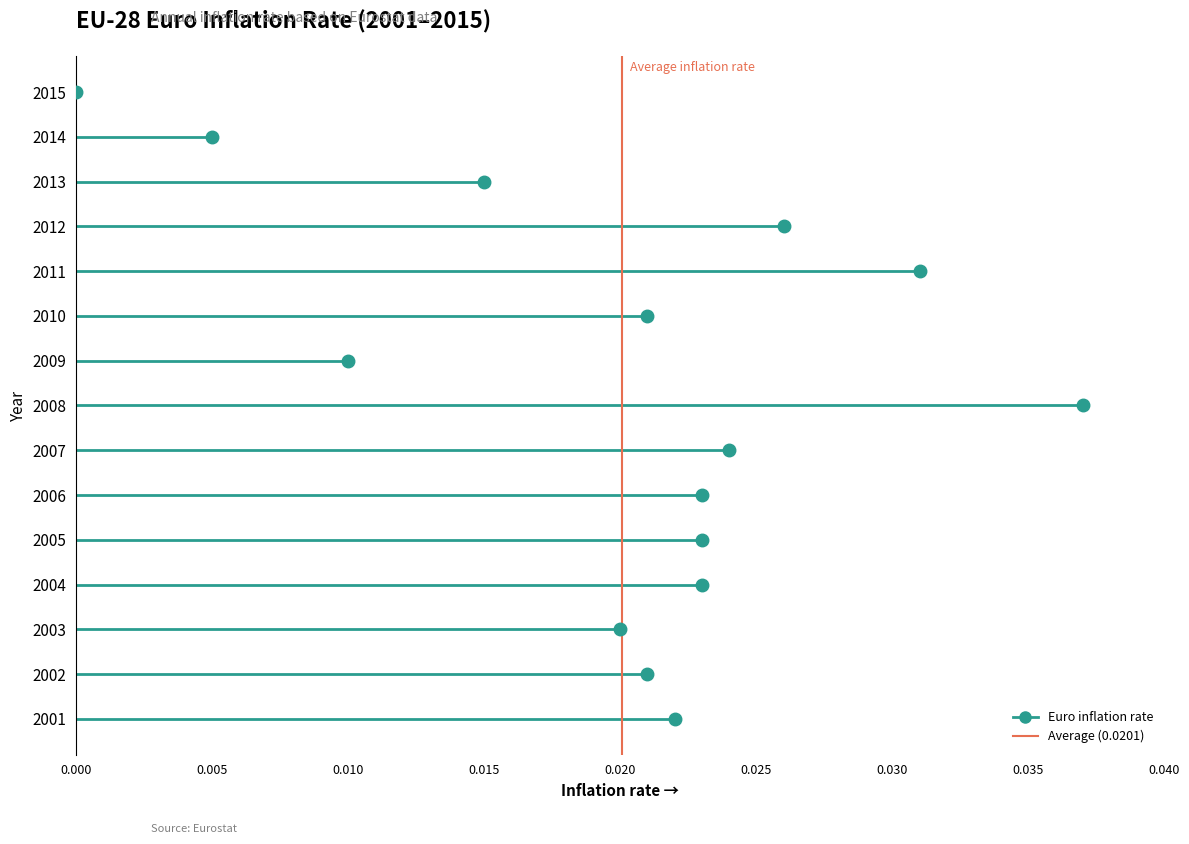

How many distinct data groups are displayed?

2